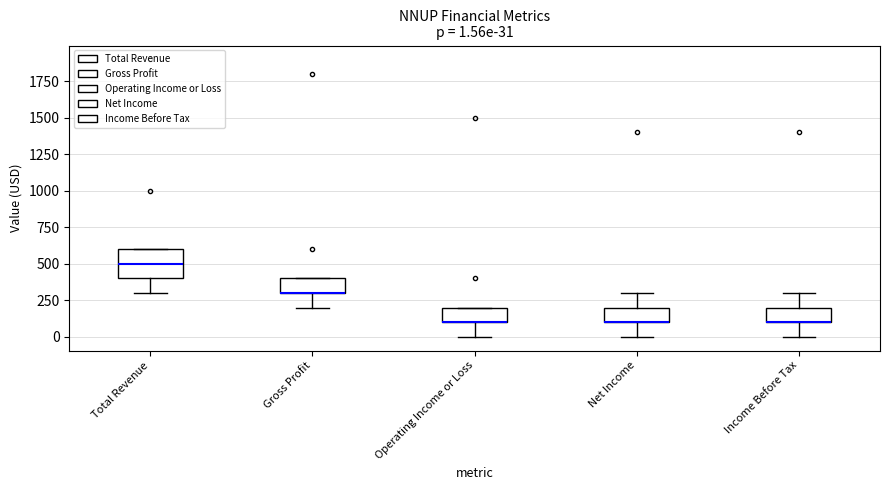

Comparing the boxes themselves (not the whiskers), which one is the tallest?

Total Revenue